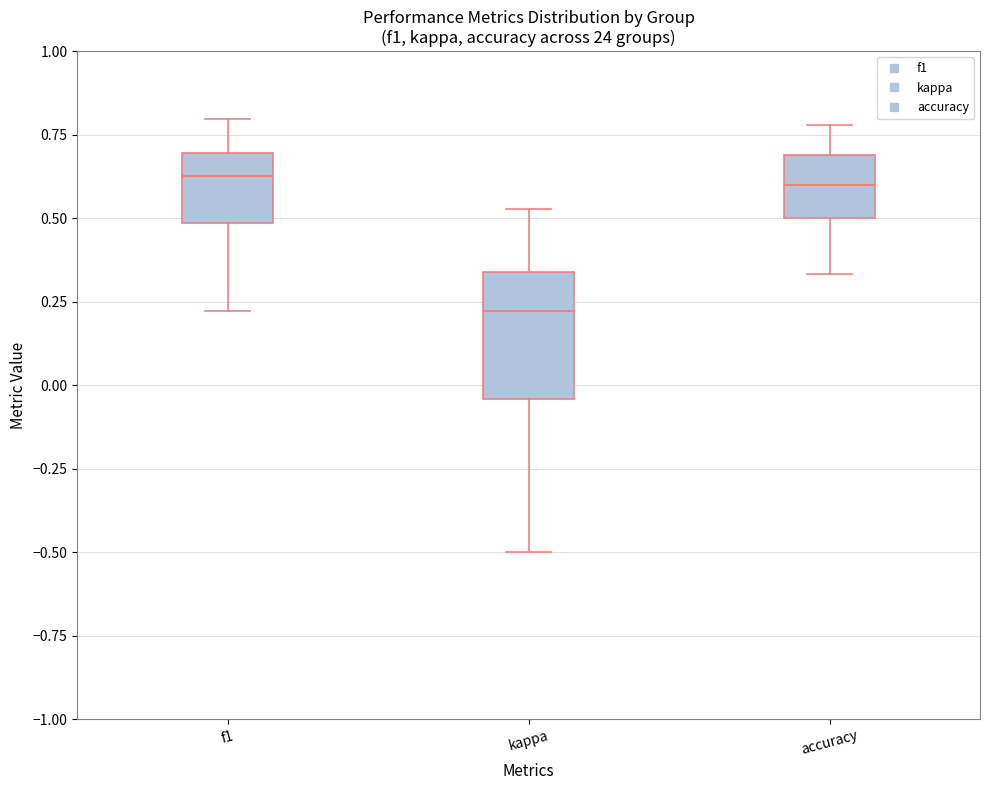

Reading left to right, read every box against the y-axis: the position of its median line, the range the box covers, and the ends of its whiskers. The values are not printed on the chart, so give them approximately, as read against the axis.

f1: median 0.65, box 0.50 to 0.70, whiskers 0.20 to 0.80
kappa: median 0.20, box -0.05 to 0.35, whiskers -0.50 to 0.55
accuracy: median 0.60, box 0.50 to 0.70, whiskers 0.35 to 0.80